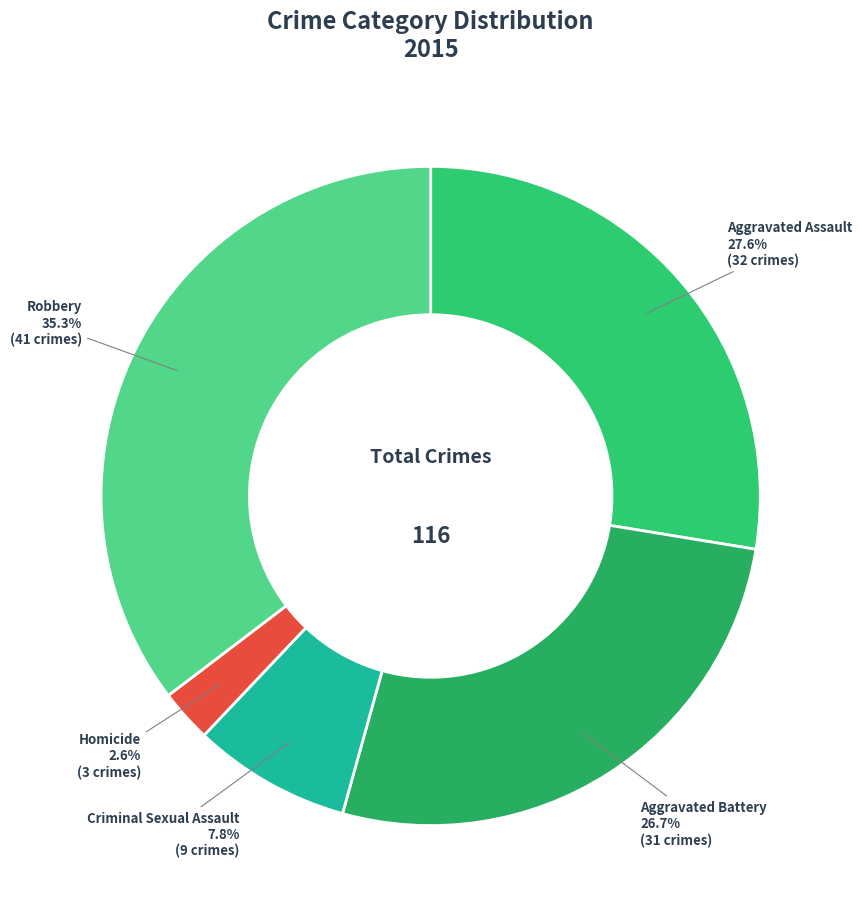

Which has a higher value, Homicide or Criminal Sexual Assault?

Criminal Sexual Assault